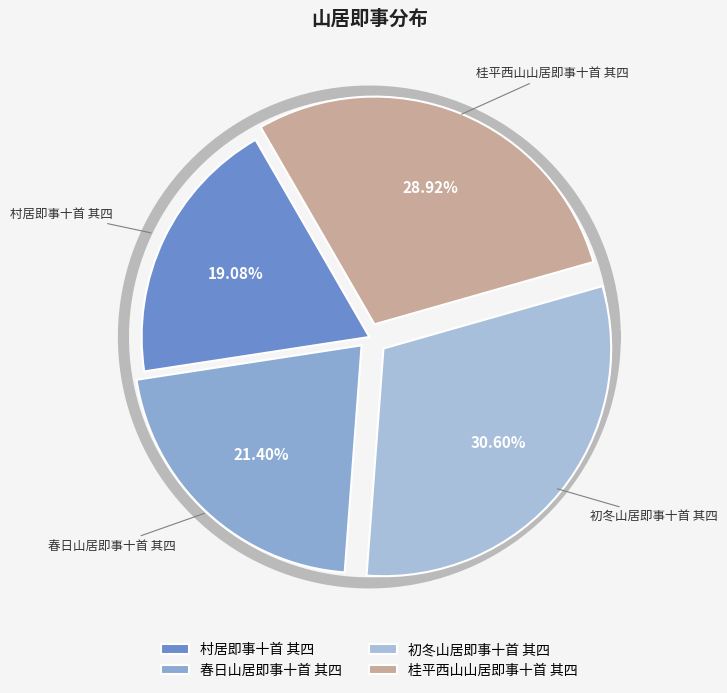

Approximately how many times larger is the value at 村居即事十首 其四 compared to 初冬山居即事十首 其四?

0.6